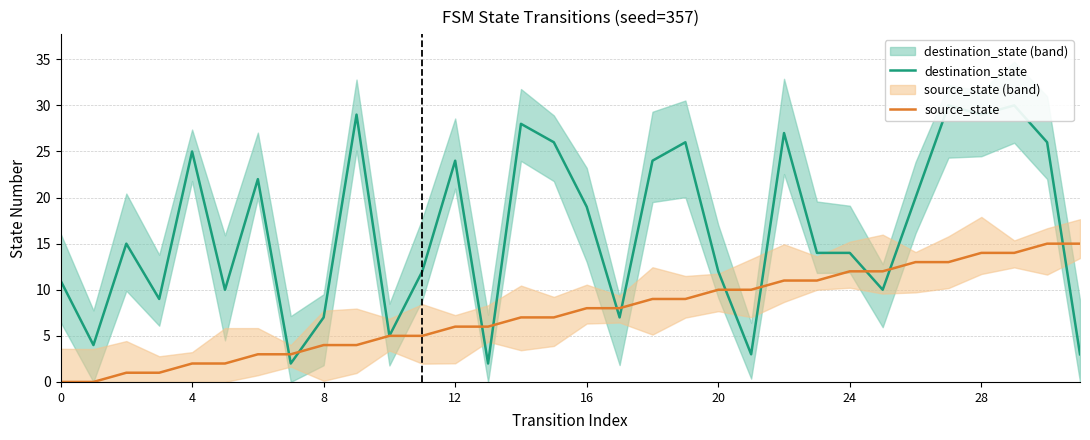

Read the source_state value at 23.

11